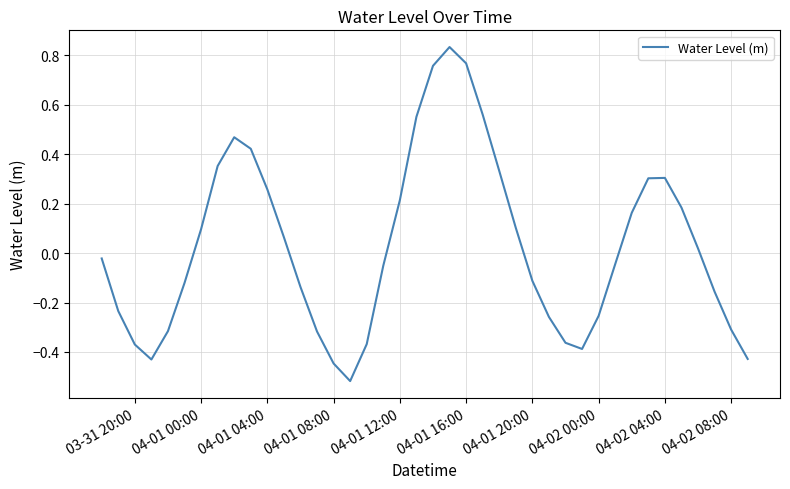

What is the difference between the maximum and minimum values?

1.4